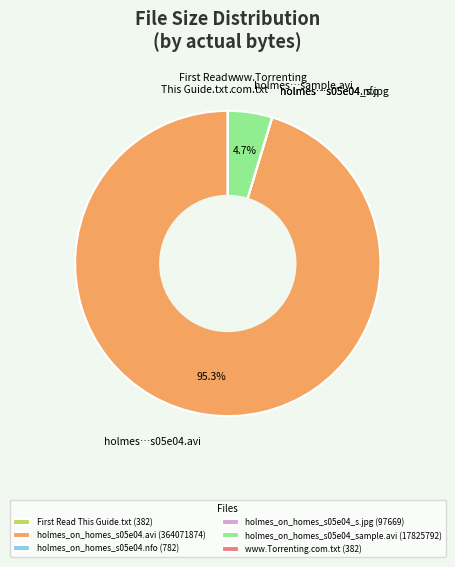

Is holmes_on_homes_s05e04.avi (364071874) the majority of the pie?

Yes